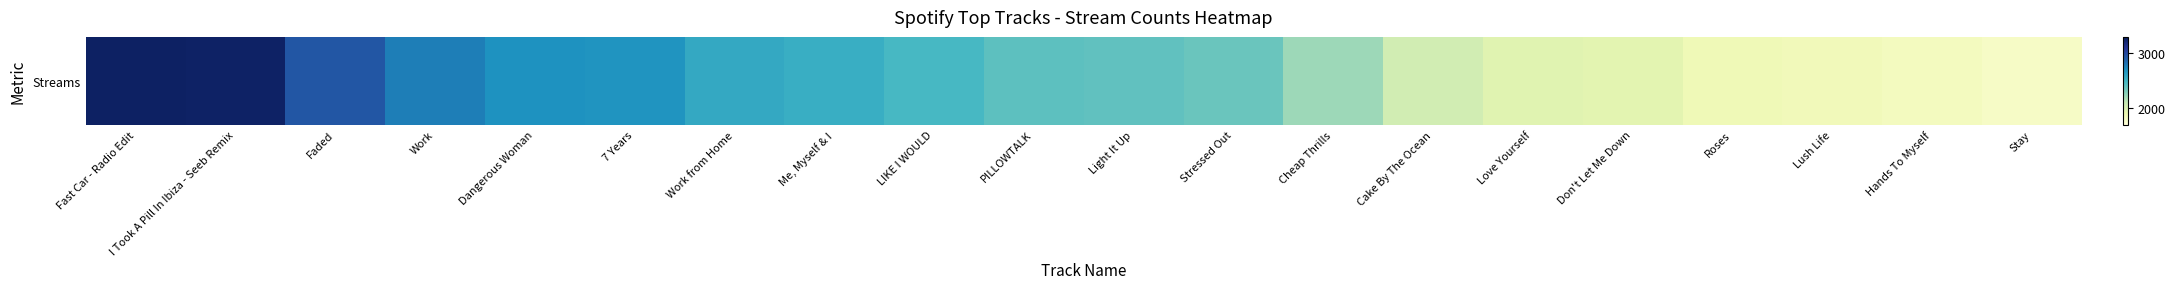

Reading left to right, transcribe all the data shown in this chart.

3260	3253	2934	2769	2689	2680	2571	2539	2477	2407	2399	2366	2218	2047	1968	1952	1870	1854	1829	1794